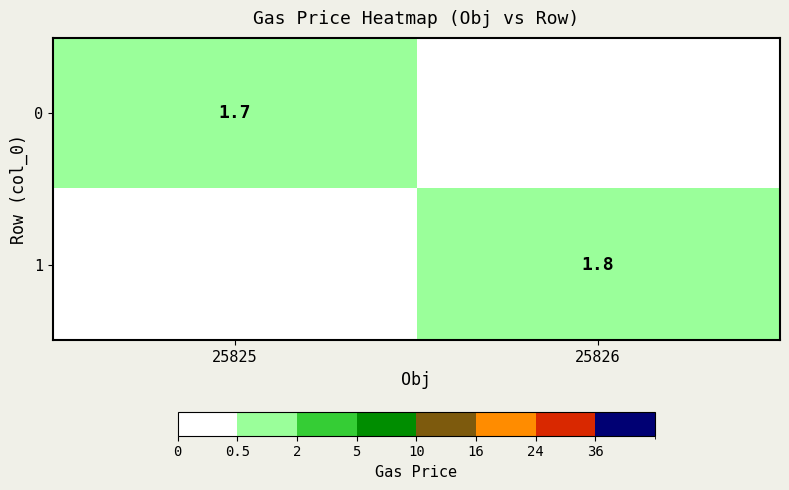

Is it true that 1 equals 2.8 at 25826?

False